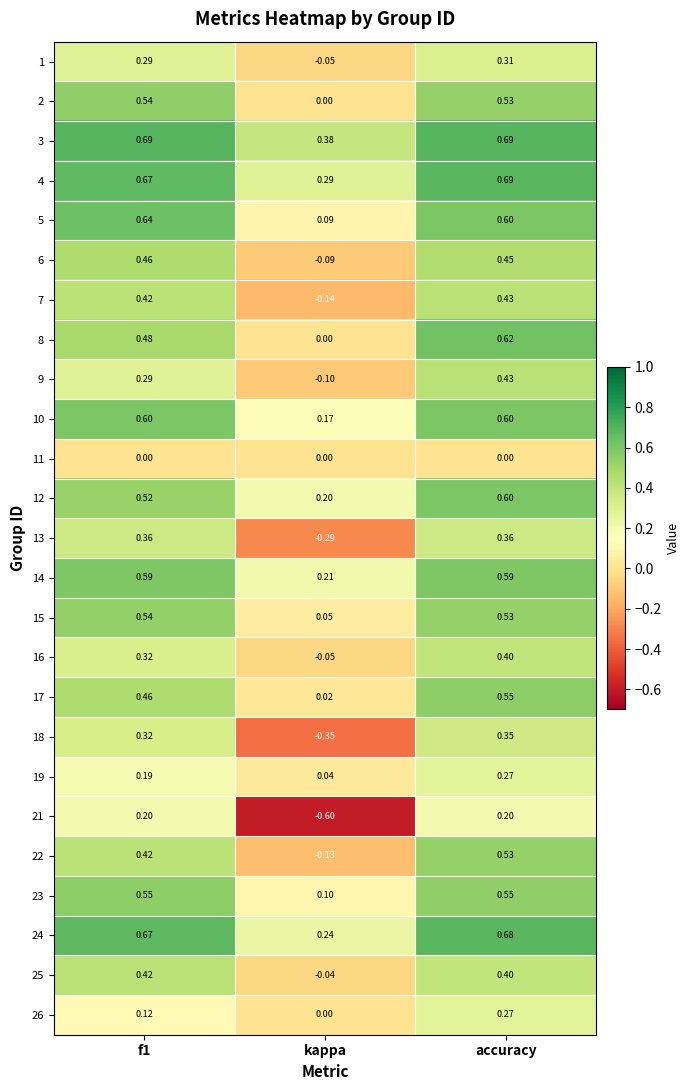

At which label is 25 closest to 0?

kappa